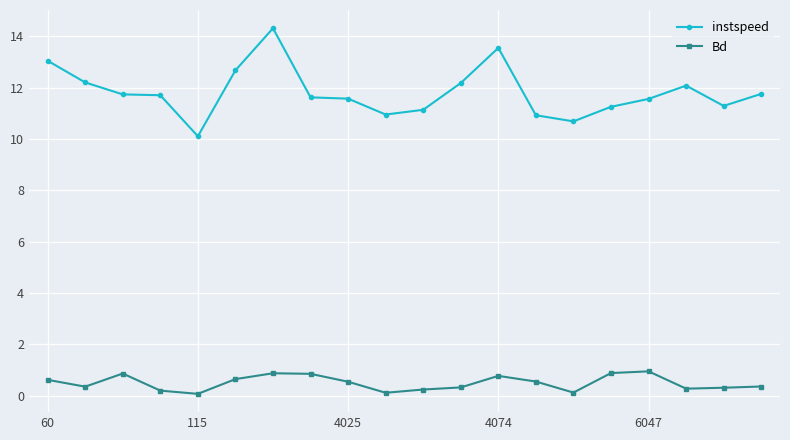

What is the sum of all instspeed values?

236.3